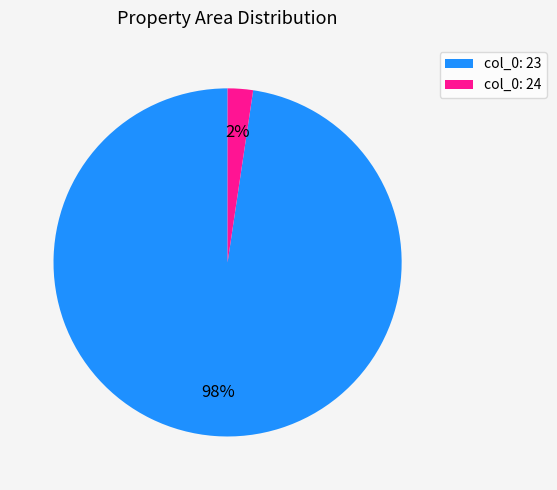

Rank the categories by value from lowest to highest.

col_0: 24, col_0: 23